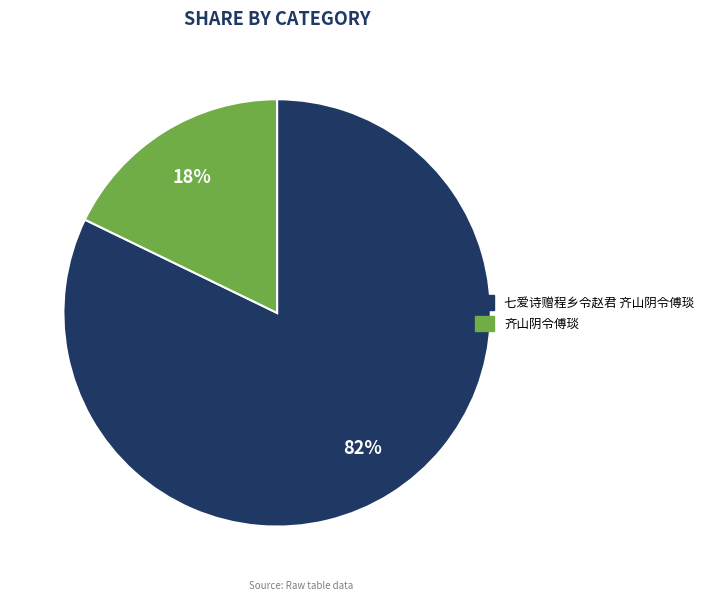

Count the number of slices in the pie.

2